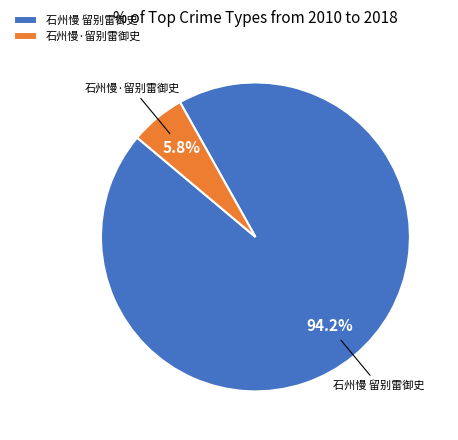

Between 石州慢·留别雷御史 and 石州慢 留别雷御史, which is larger?

石州慢 留别雷御史